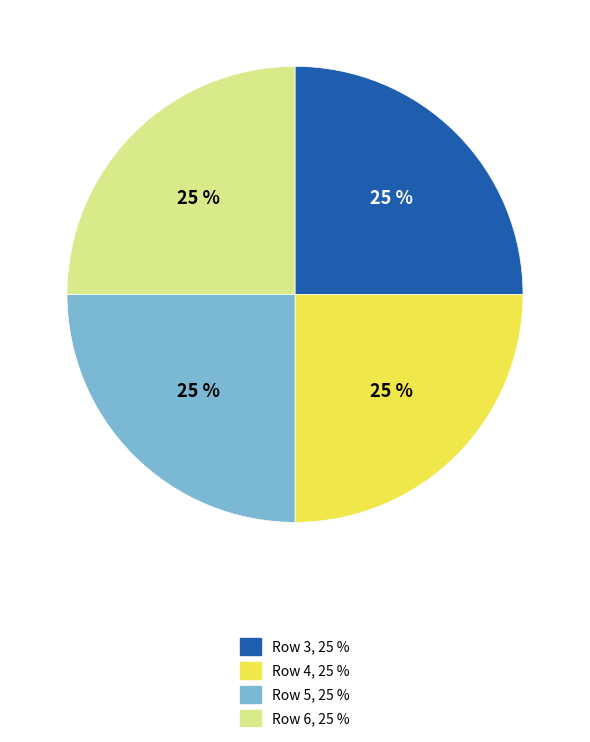

Is there any slice that represents more than half of the pie?

No